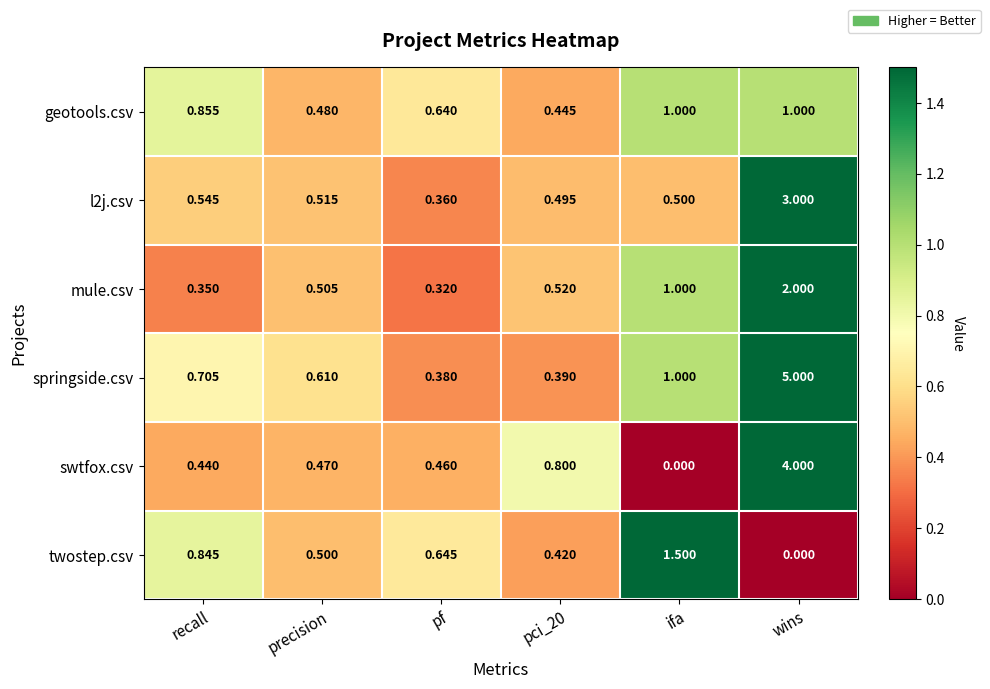

Which series changed the most between recall and pf?

springside.csv